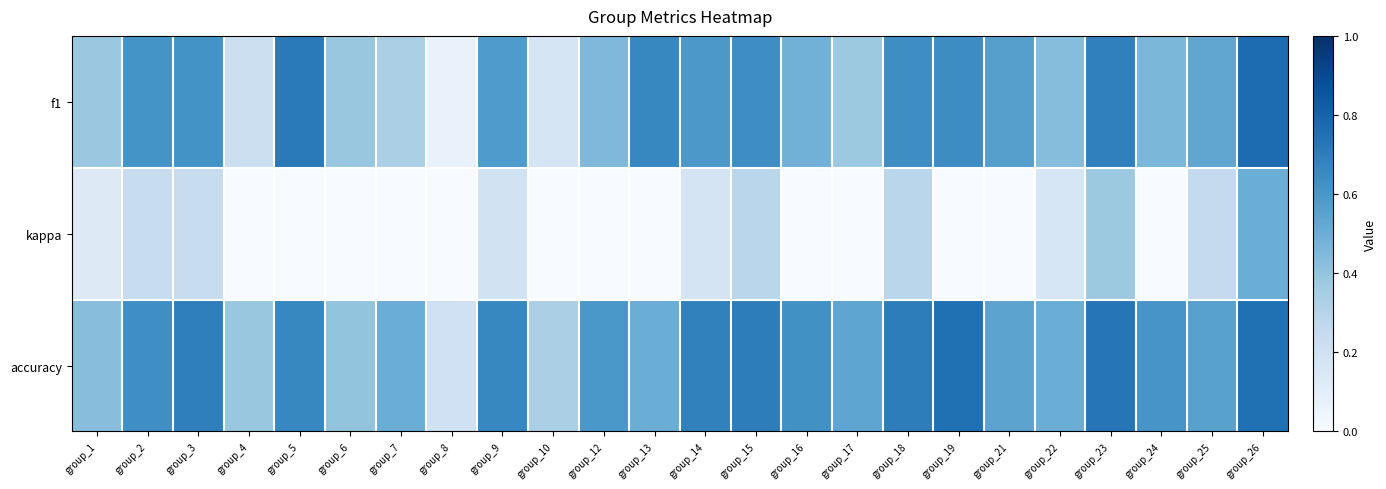

Which category has the lowest value across all series?

group_4